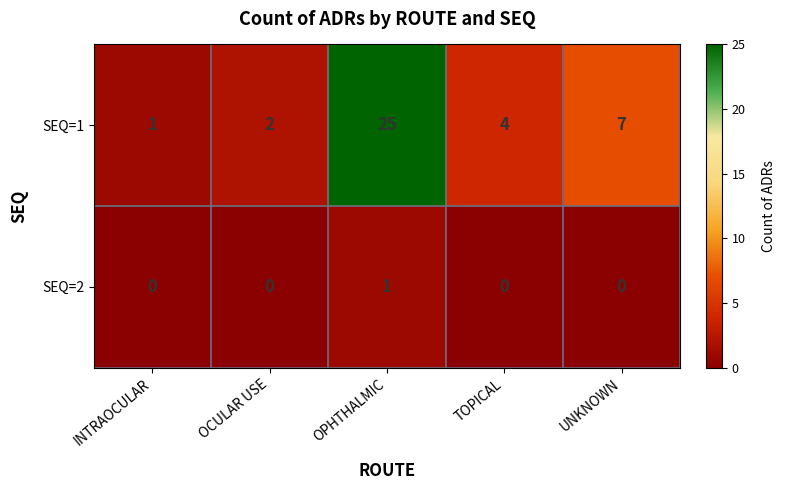

Rank the series by their average value, from lowest to highest.

SEQ=2, SEQ=1